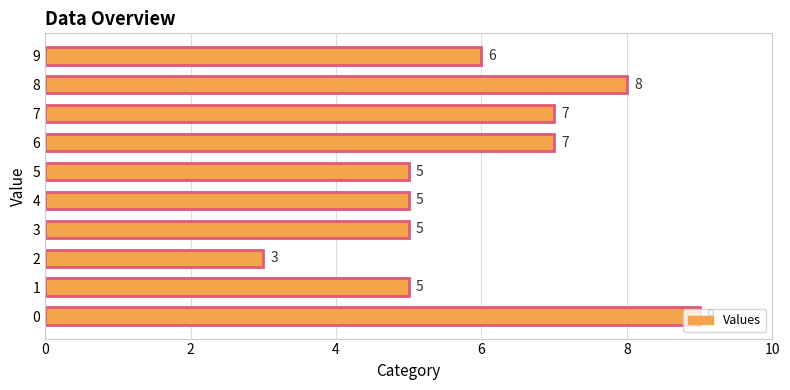

What is the change in value from 4 to 6?

+2